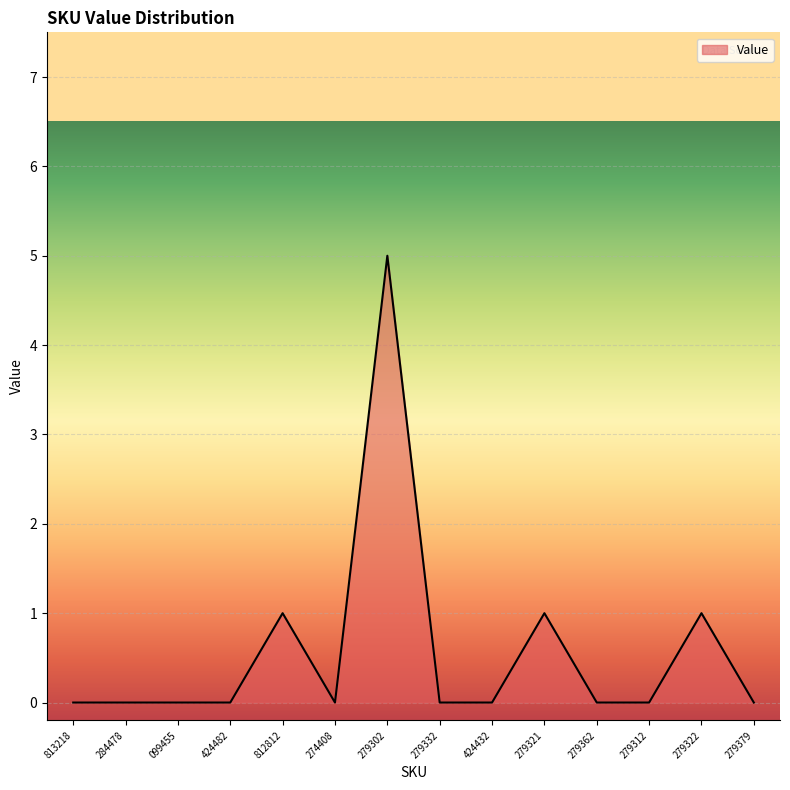

How many lines are shown in the chart?

1